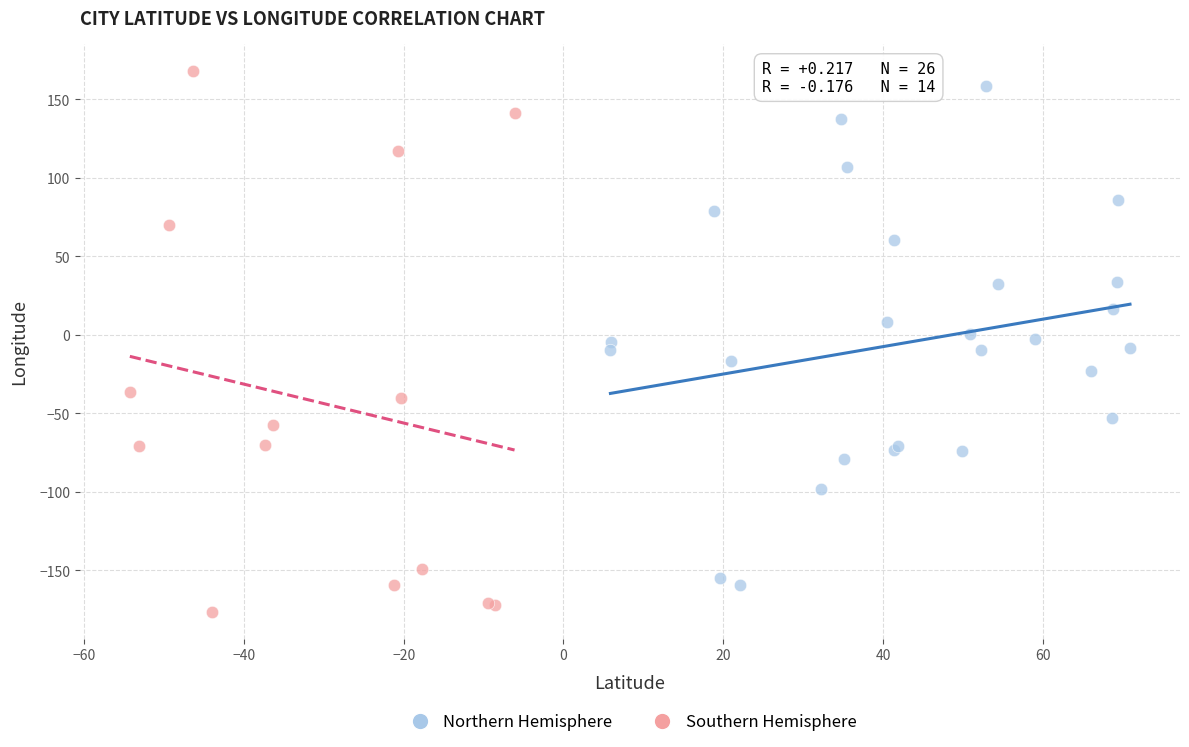

What are all the series names shown in the legend?

Northern Hemisphere, Southern Hemisphere